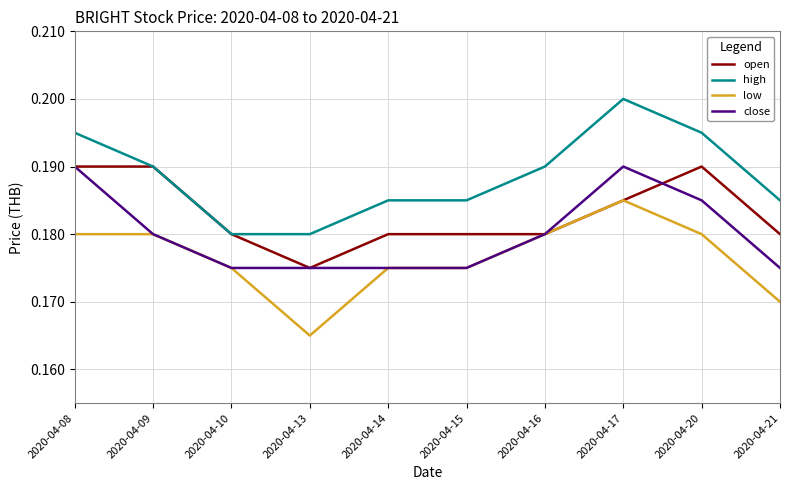

True or false: low and high intersect in this chart.

False